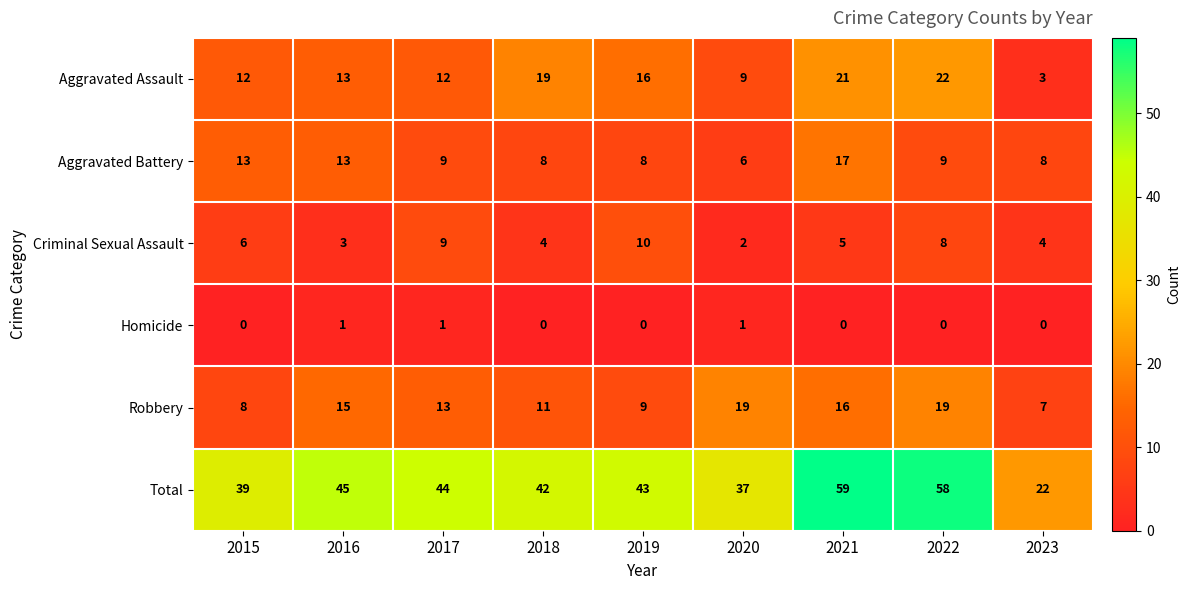

At which label is Total closest to 40?

2015